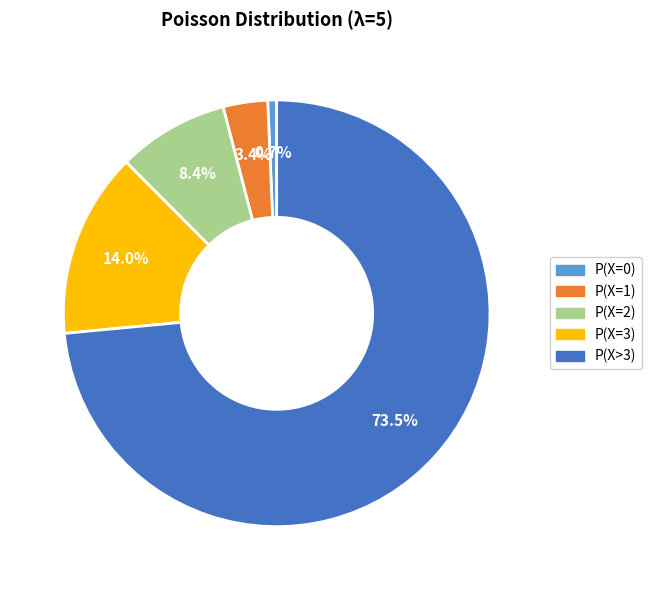

Does any single category account for the majority?

Yes